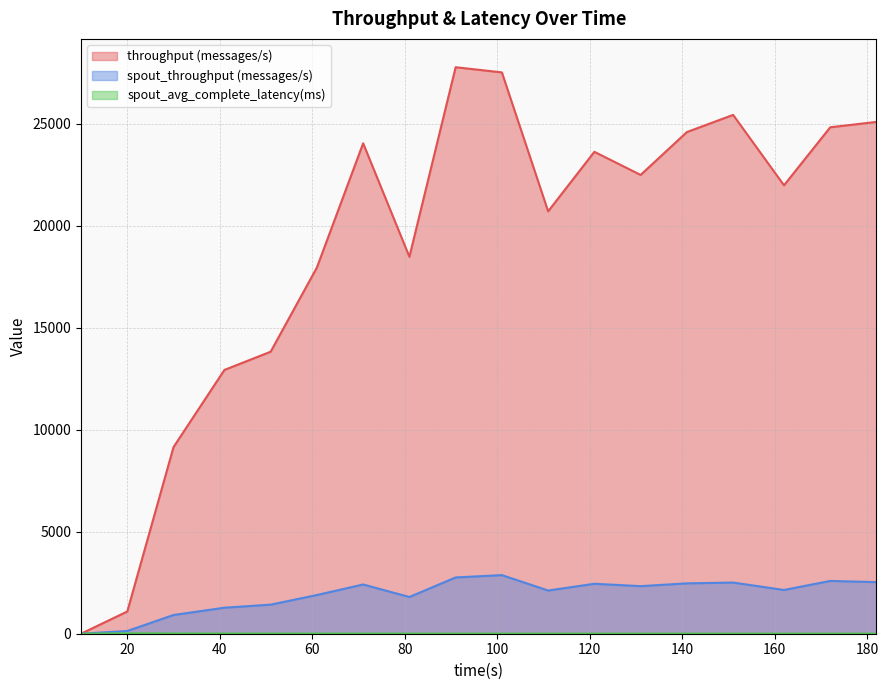

At how many categories does at least one series exceed 5497?

16